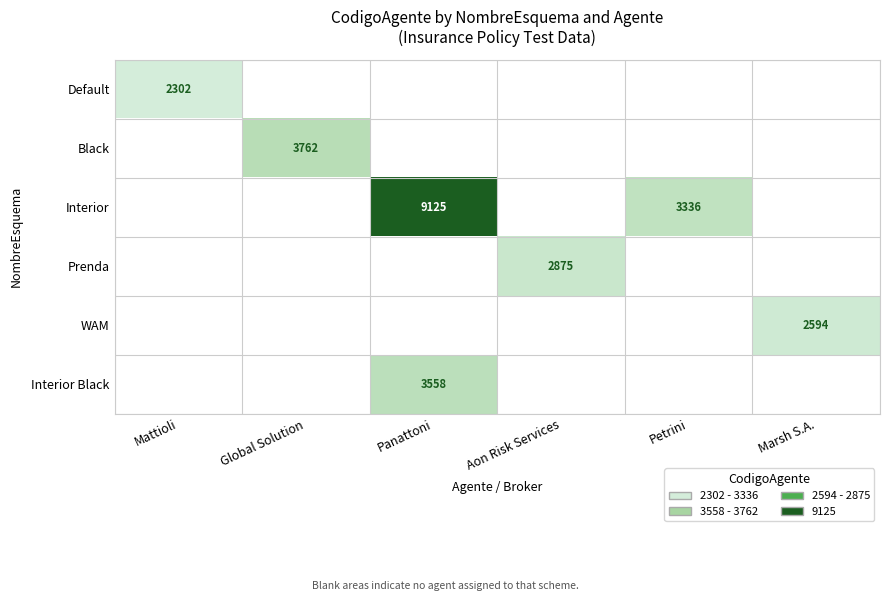

The Interior Black series shows 3558 at Panattoni. True or false?

True